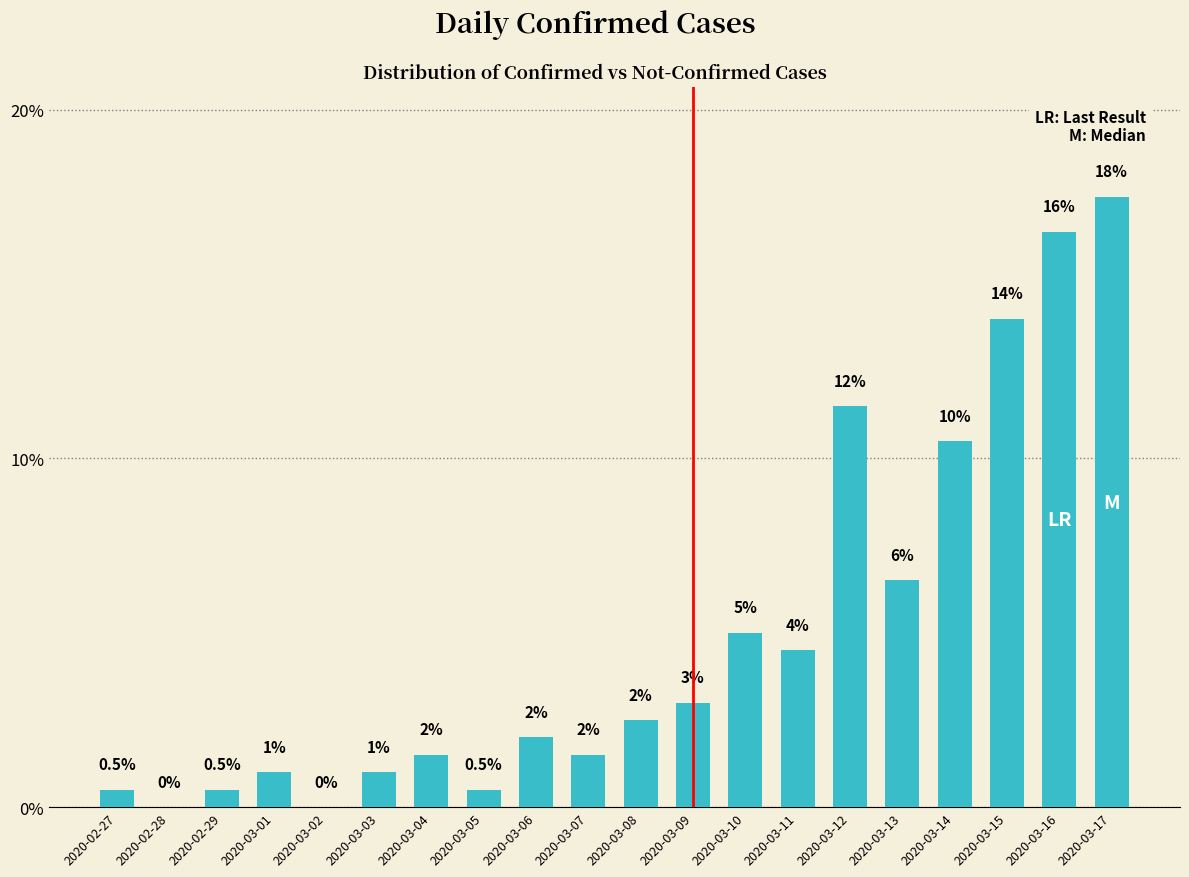

Read the value at 2020-02-29.

0.5